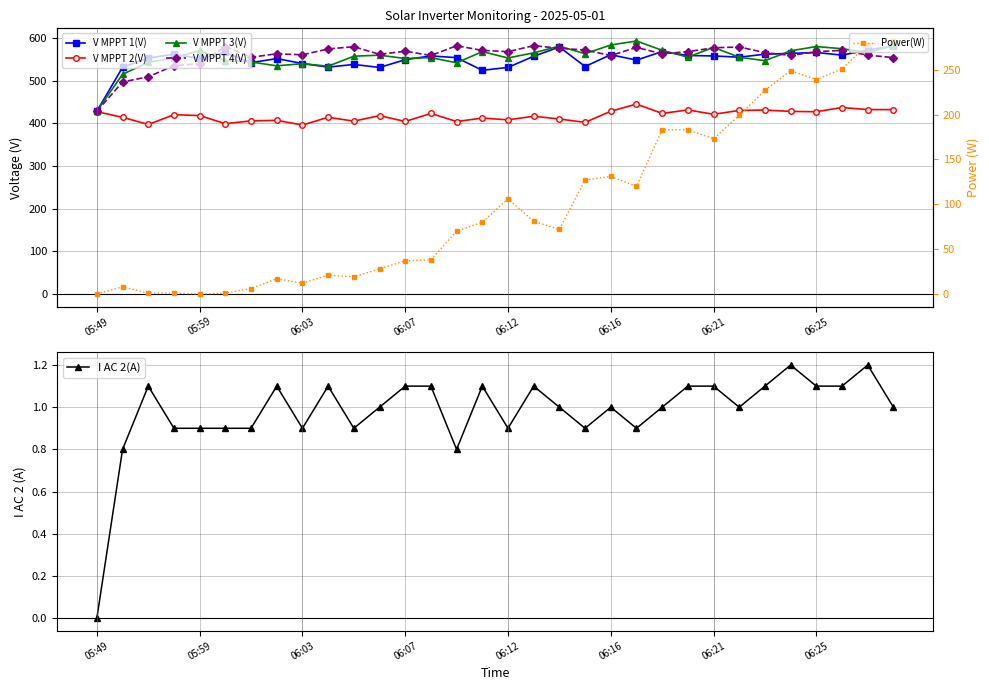

Reading right to left, extract all data points from this chart.

V MPPT 1(V): 581.2	572.2	560.1	566.3	564.2	562.3	555.3	558.2	559.3	568.5	548.4	561.2	533.4	579.2	557.4	531.4	524.5	554.2	558.3	549.4	531.2	538.3	532.0	540.4	552.1	542.4	566.3	552.3	562.3	553.3	531.5	428.7
V MPPT 2(V): 432.4	432.4	437.3	427.4	428.2	431.3	430.4	421.4	431.6	423.4	445.3	428.5	402.4	410.4	416.7	408.4	412.5	404.4	423.4	404.5	418.2	405.3	414.4	396.1	407.2	406.0	399.3	418.4	420.4	397.5	414.3	427.5
V MPPT 3(V): 582.2	566.3	575.2	580.2	570.3	547.1	555.1	578.4	555.4	571.4	593.3	583.9	563.4	581.2	565.5	553.5	568.3	542.1	554.3	552.2	560.0	557.6	534.2	540.1	535.0	544.1	547.0	571.1	553.4	543.1	515.2	428.8
V MPPT 4(V): 554.3	560.2	571.3	568.2	559.3	566.1	579.2	577.4	568.2	563.3	578.2	559.2	572.2	576.2	582.3	568.3	571.2	582.2	559.3	569.3	561.9	579.9	574.6	560.9	563.2	555.2	580.3	540.2	535.4	509.3	497.2	428.5
I AC 2(A): 1.0	1.2	1.1	1.1	1.2	1.1	1.0	1.1	1.1	1.0	0.9	1.0	0.9	1.0	1.1	0.9	1.1	0.8	1.1	1.1	1.0	0.9	1.1	0.9	1.1	0.9	0.9	0.9	0.9	1.1	0.8	0.0
Power(W): 282.0	278.0	251.0	239.0	249.0	227.0	199.0	173.0	183.0	183.0	120.0	131.0	127.0	72.0	81.0	106.0	80.0	70.0	38.0	37.0	28.0	19.0	21.0	12.0	17.0	6.0	1.0	0.0	1.0	1.0	8.0	0.0